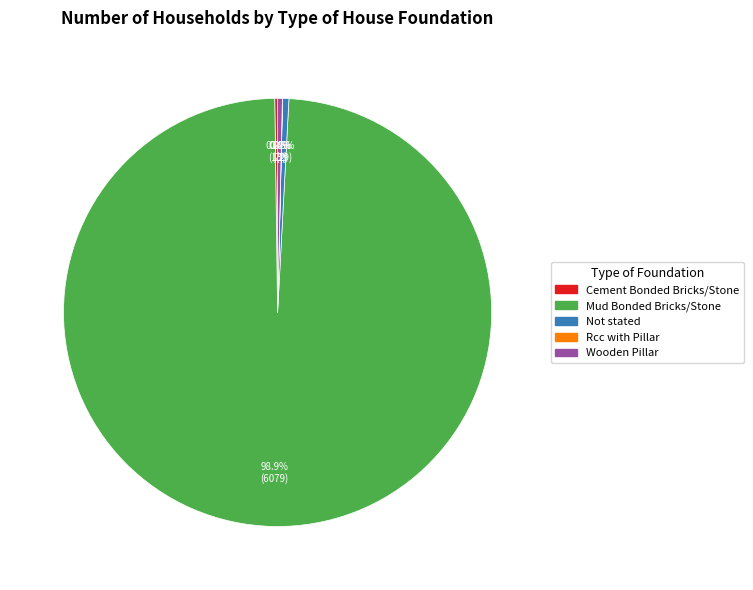

Combined, what portion of the pie is Not stated and Mud Bonded Bricks/Stone?

99.4%